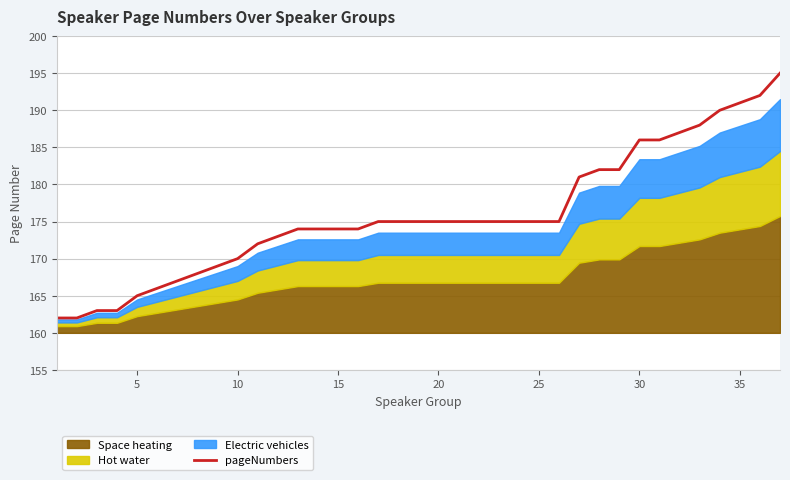

What is the average value?

176